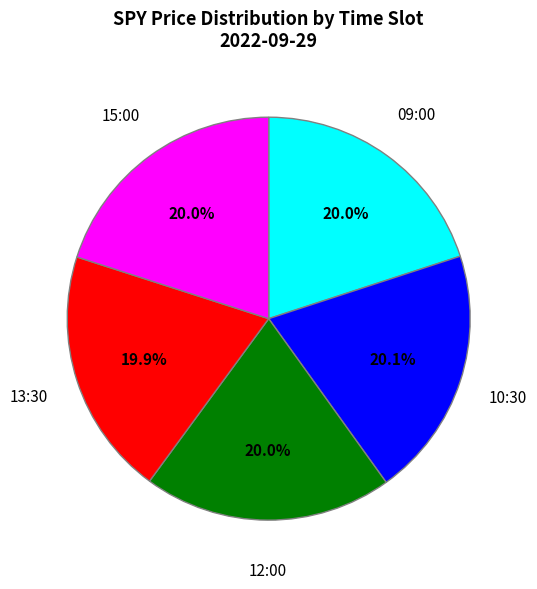

Does any single category account for the majority?

No